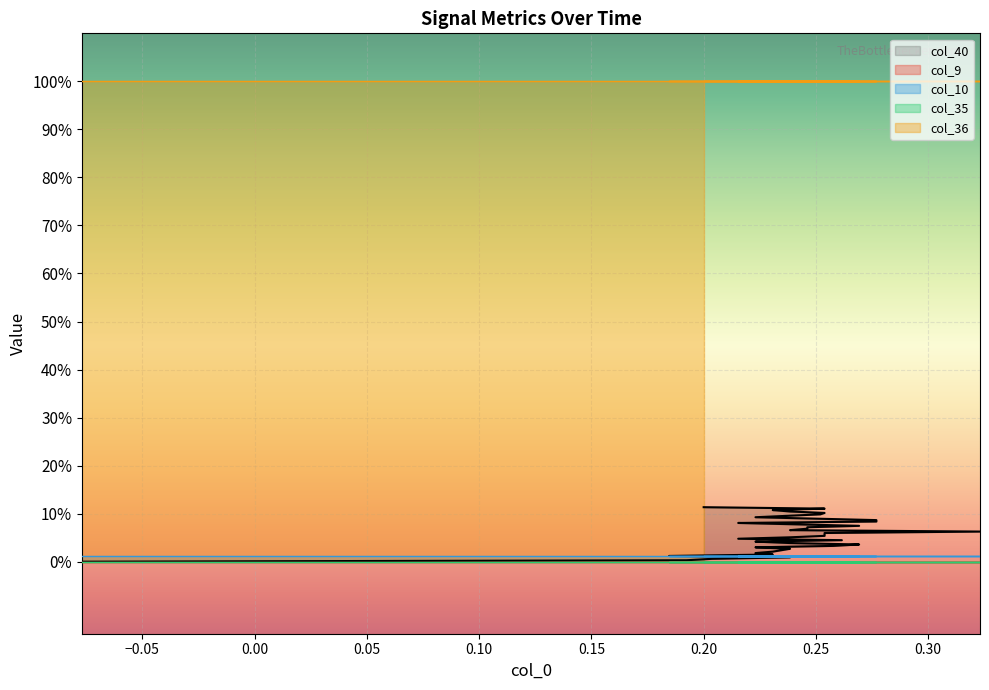

True or false: col_40 and col_9 intersect in this chart.

False